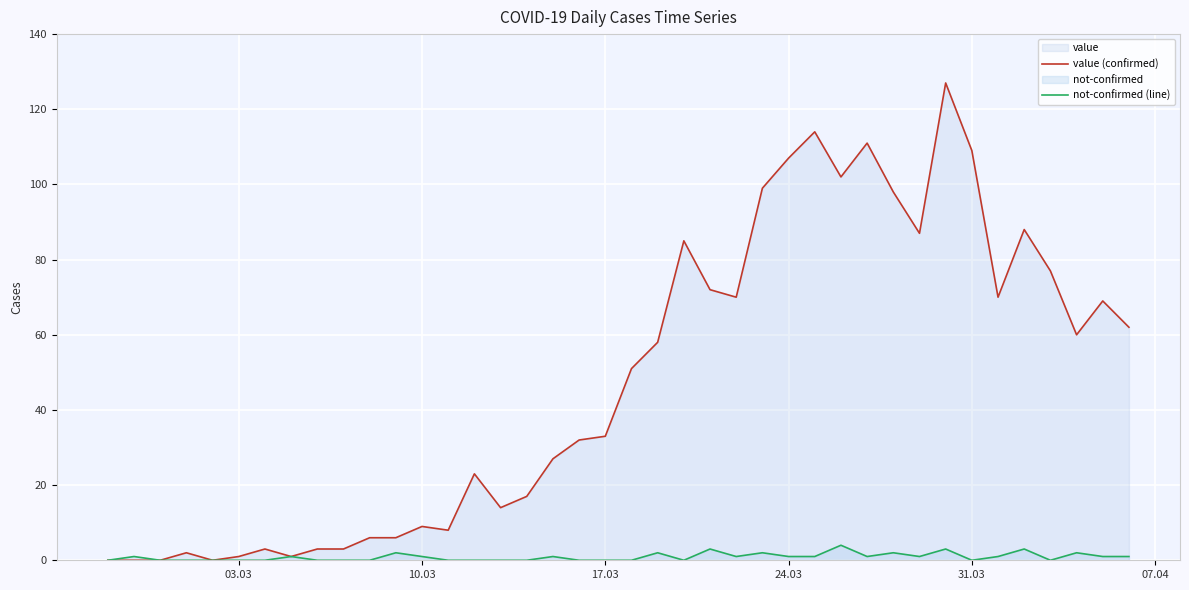

How many not-confirmed (line) values are between 0 and 1?

31